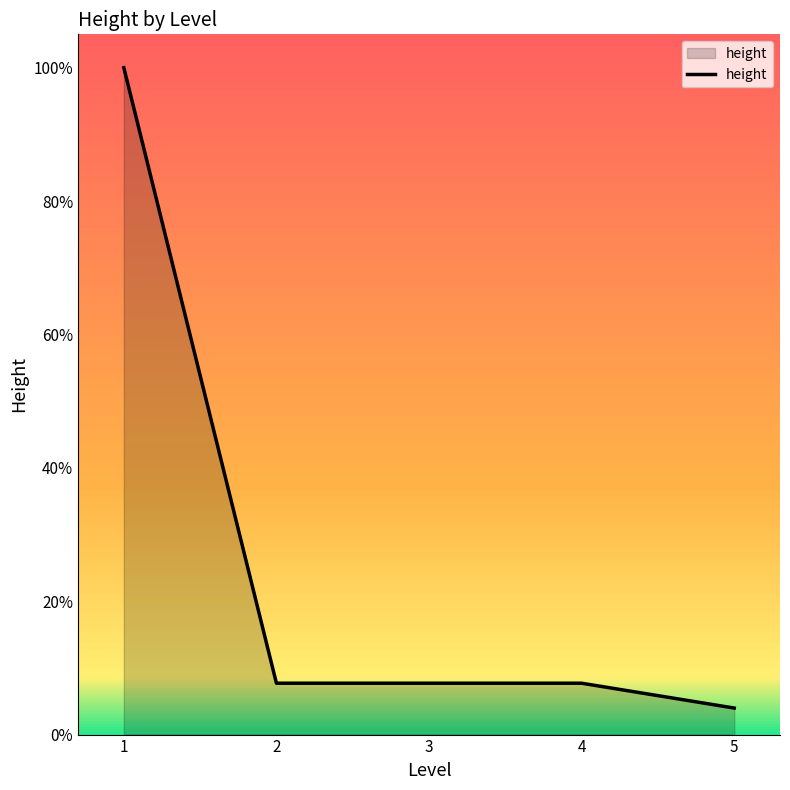

Does the chart have visible grid lines?

No